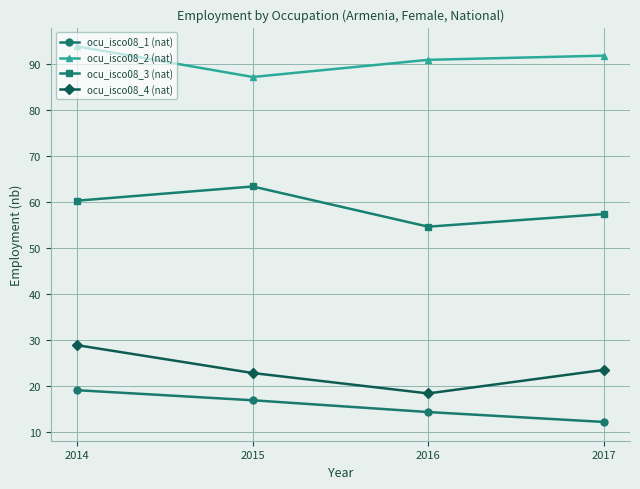

What is the sum of the ocu_isco08_3 (nat) values at 2014 and 2015?

123.6